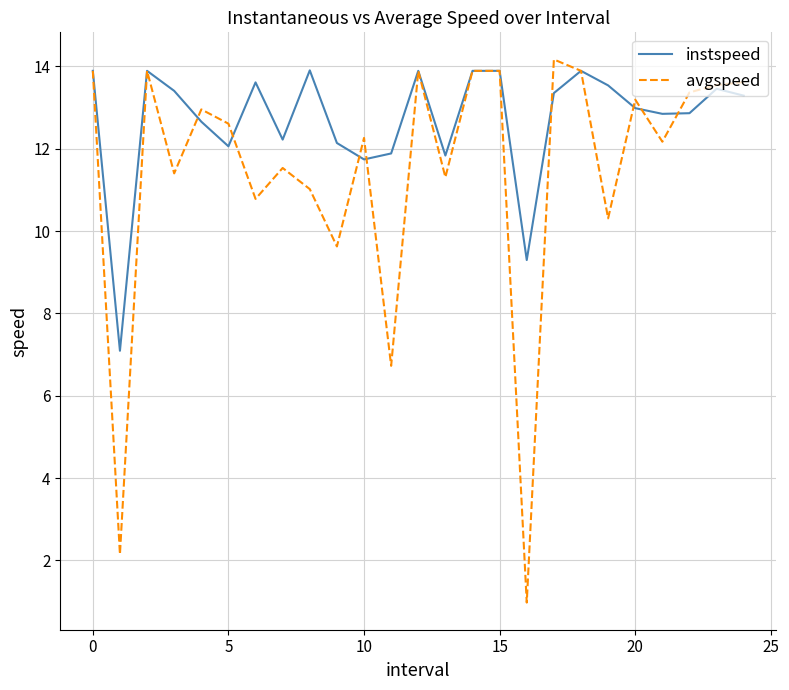

Which series has the largest total across all categories?

instspeed